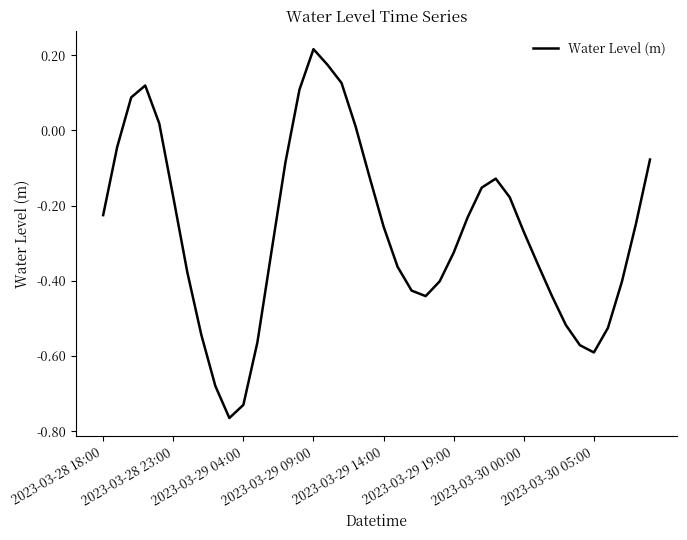

At which category does the data reach its first local valley?

9